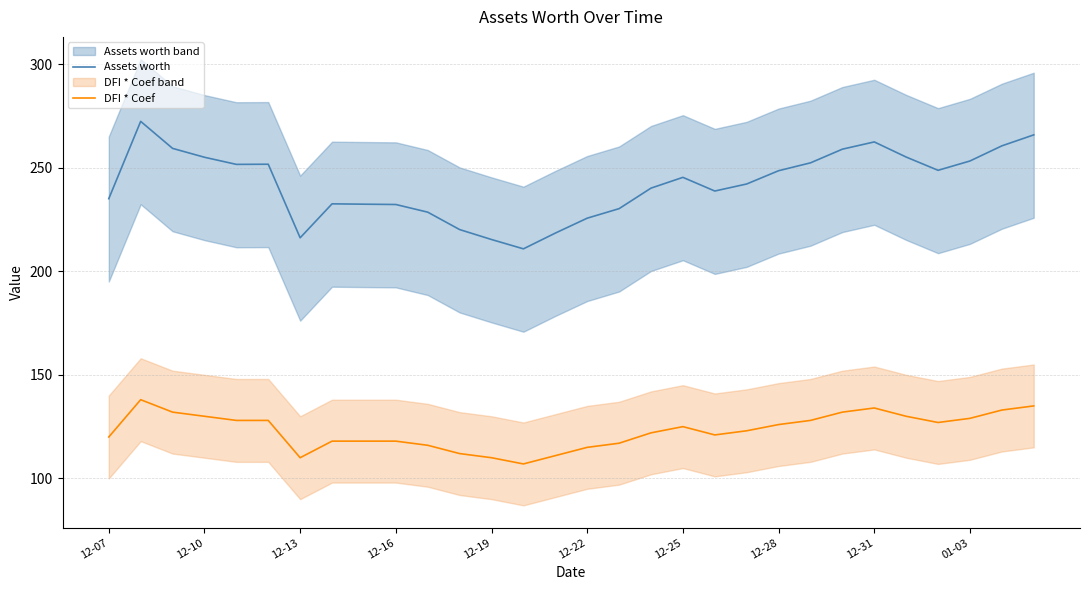

The Assets worth series shows 380.1 at 12-25. True or false?

False